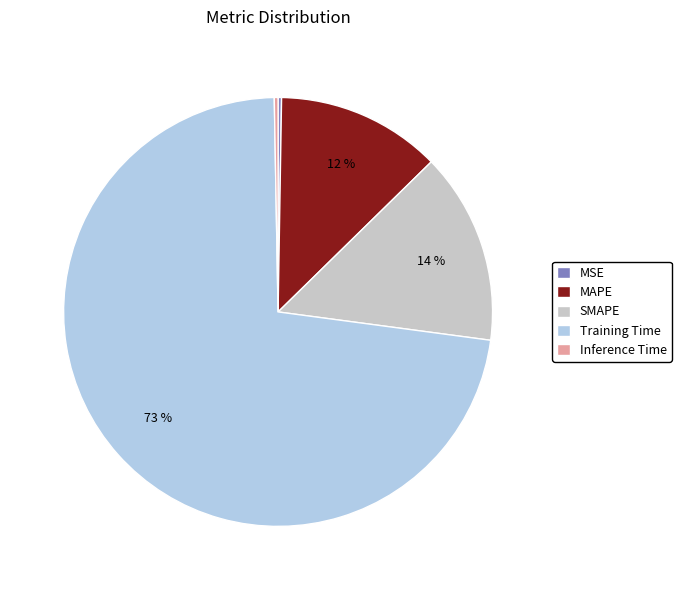

To the nearest percent, what portion does MAPE represent?

12%